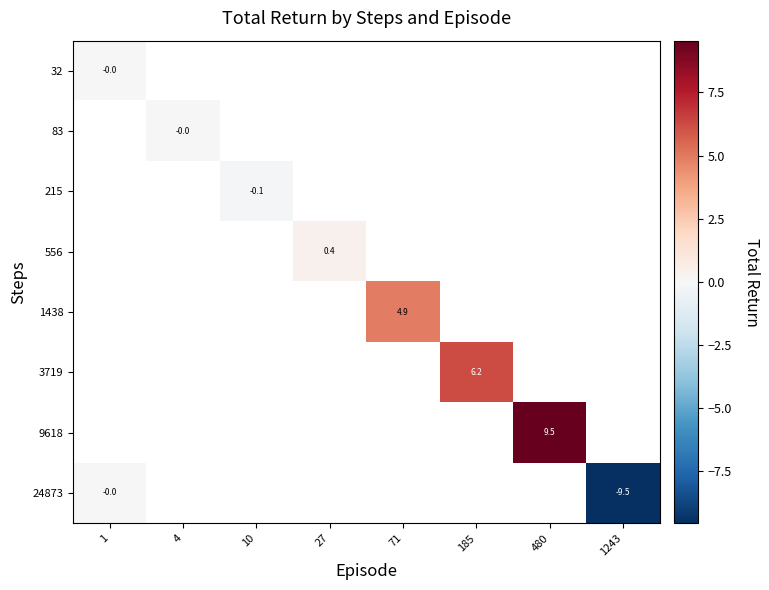

Which series has the widest spread of values?

24873